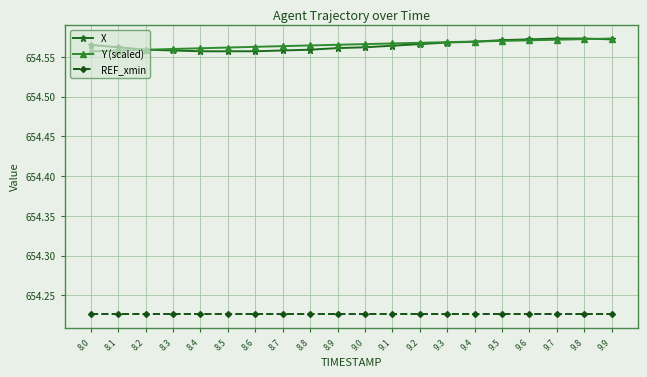

How many distinct data groups are displayed?

3